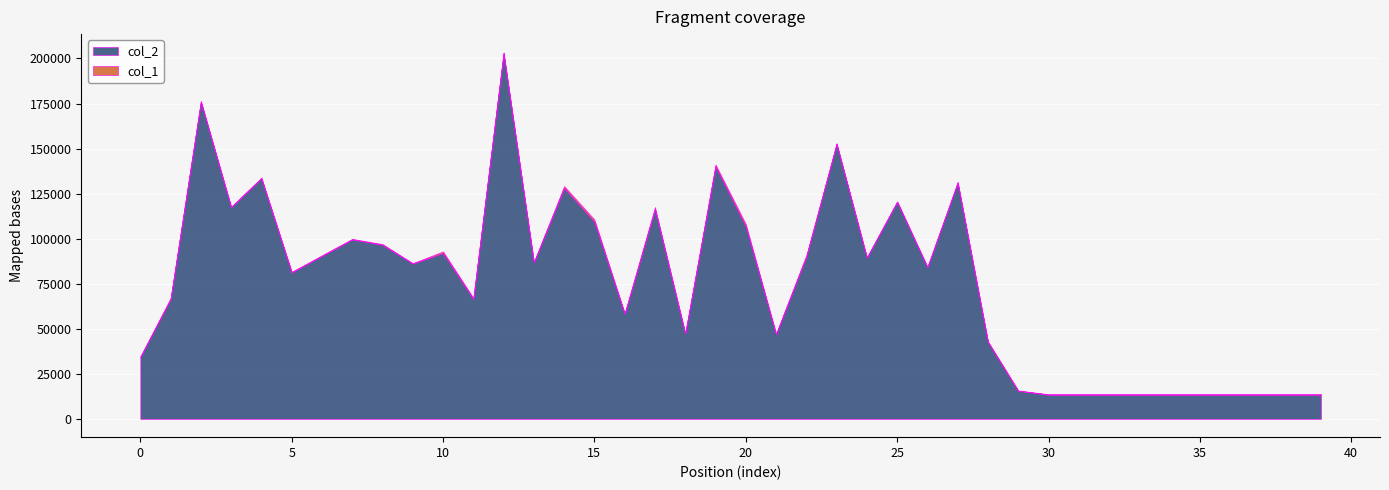

How many interior local valleys does the col_1 series have?

8